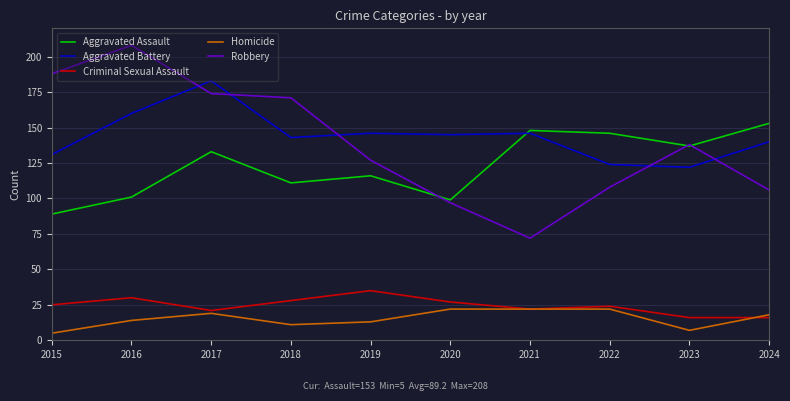

The value of Criminal Sexual Assault at 2015 is 25. True or false?

True